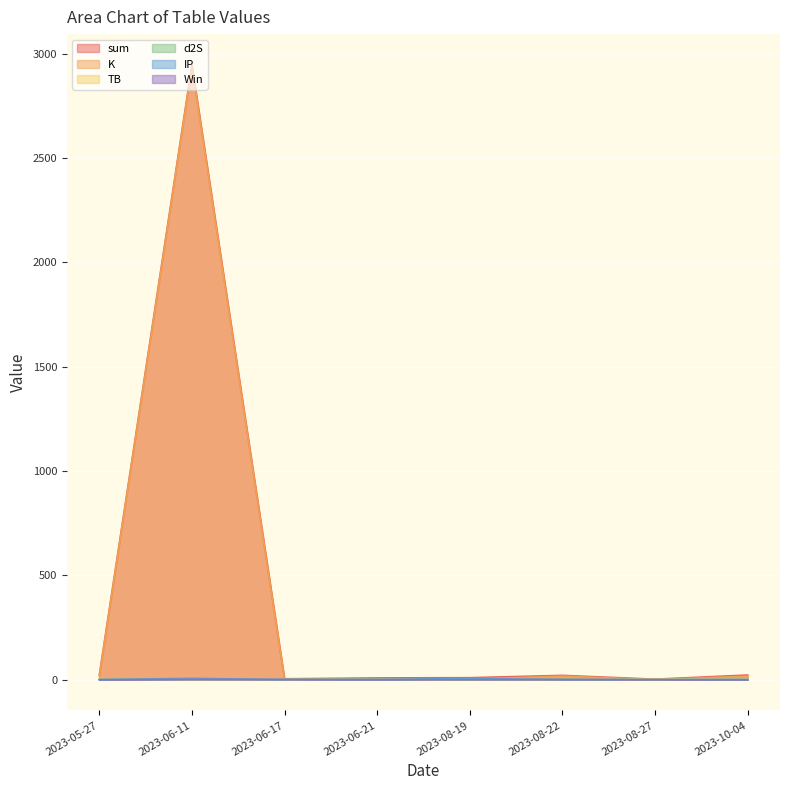

Where is the first local maximum for sum?

2023-06-11